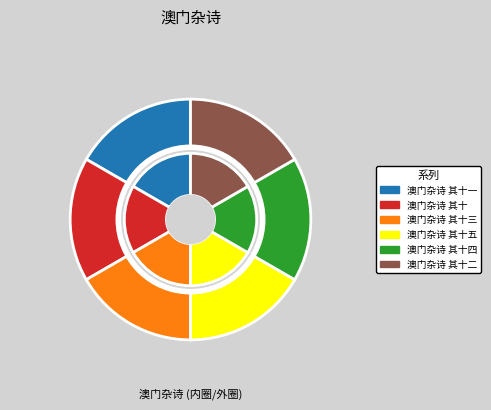

Is it true that 澳门杂诗 其十三 is 24% of the pie?

False